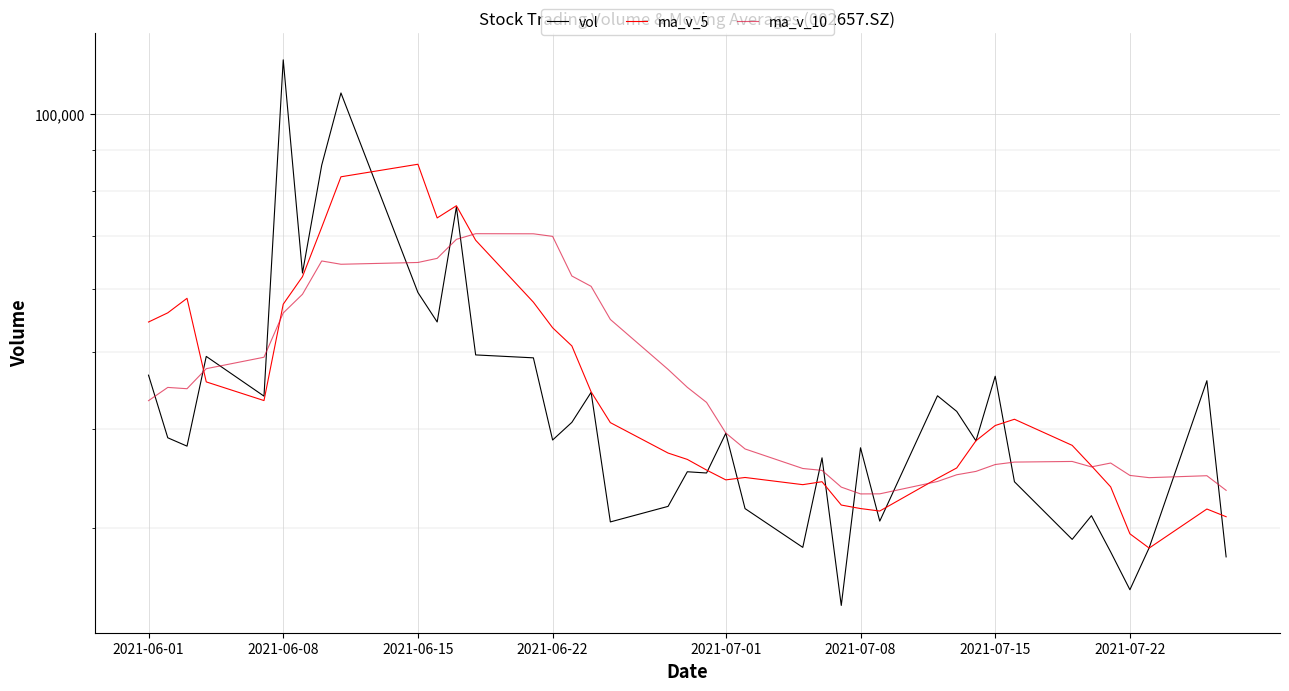

How many times do ma_v_5 and vol cross each other?

14